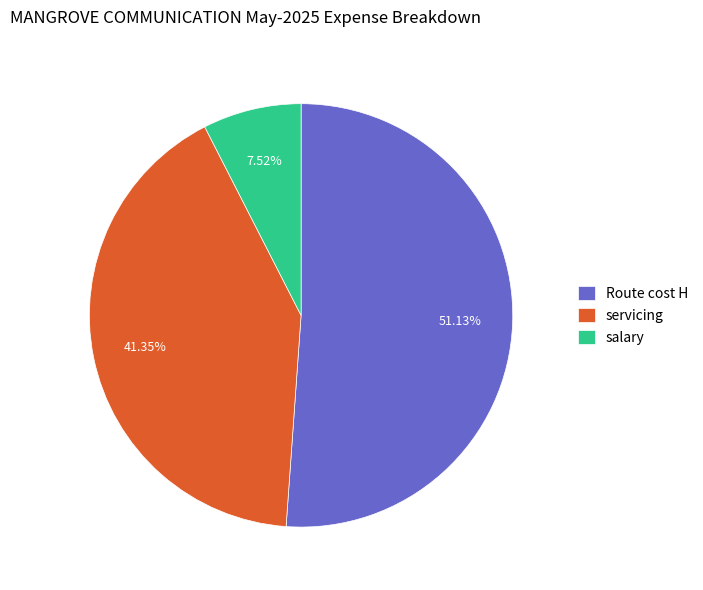

Which slice is the smallest?

salary